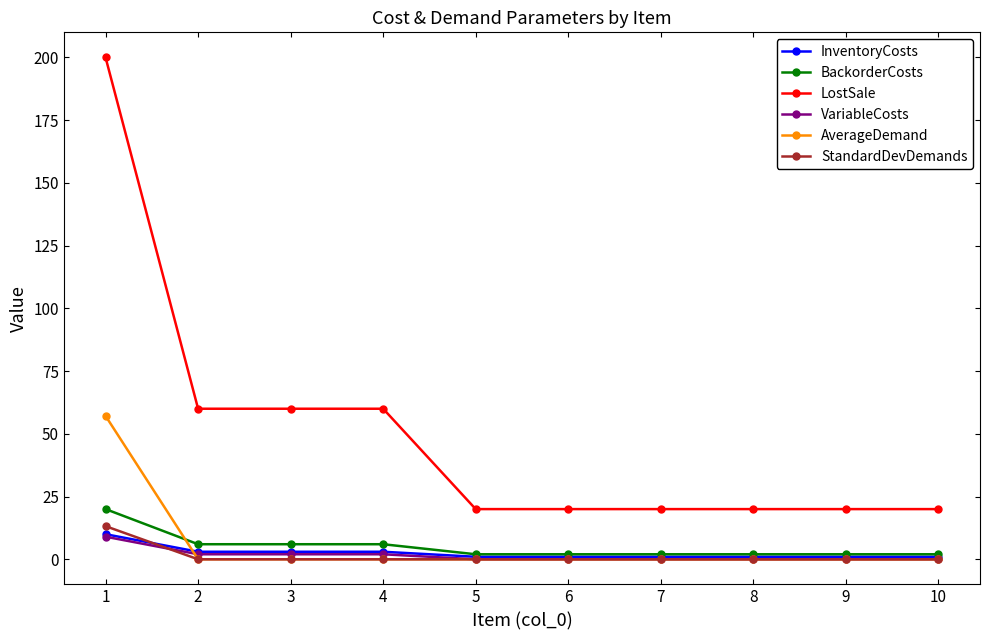

What is the sum of all VariableCosts values?

15.0